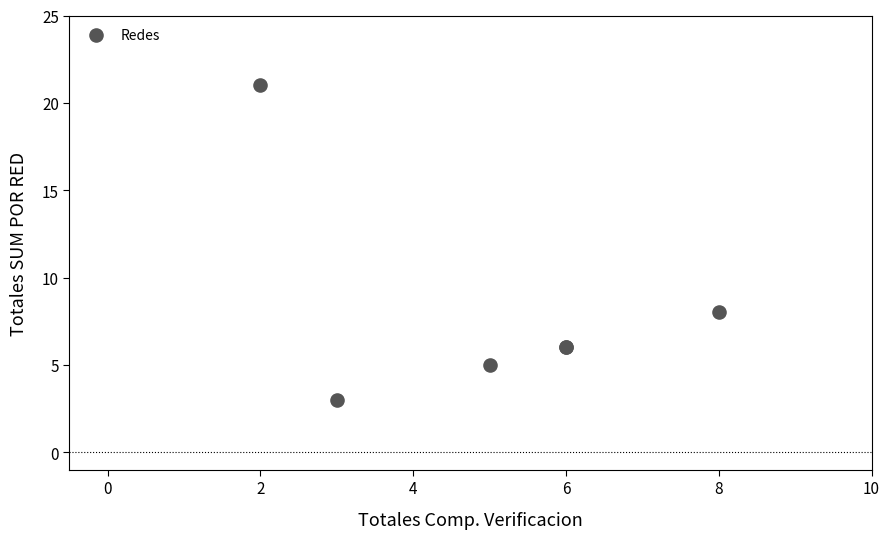

What Y value in the scatter plot is closest to 12?

8